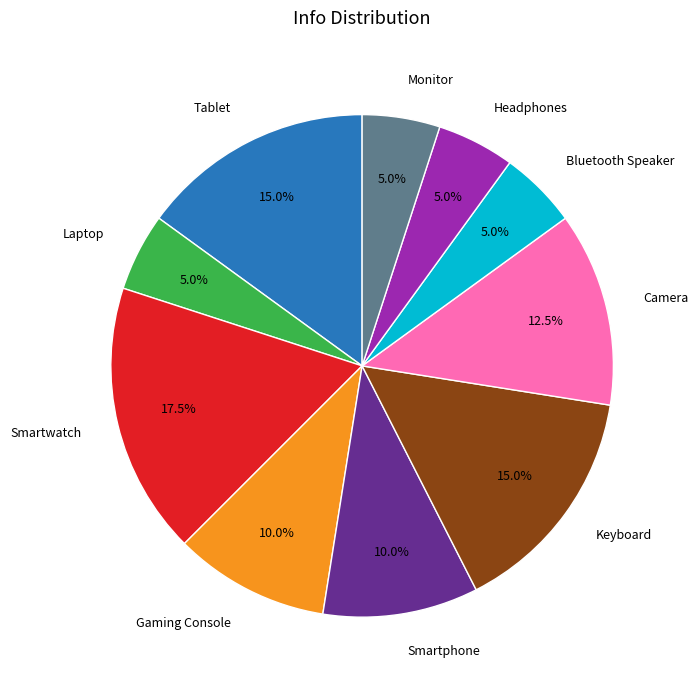

Is the sum of Smartwatch and Tablet greater than half?

No